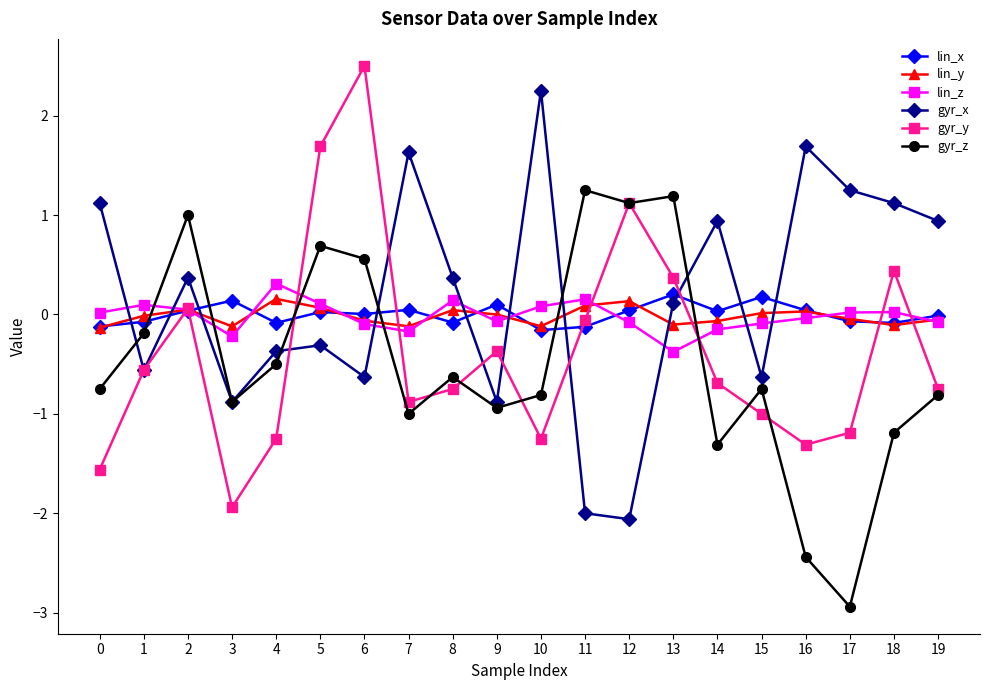

How many values in the gyr_z series are below 0?

14